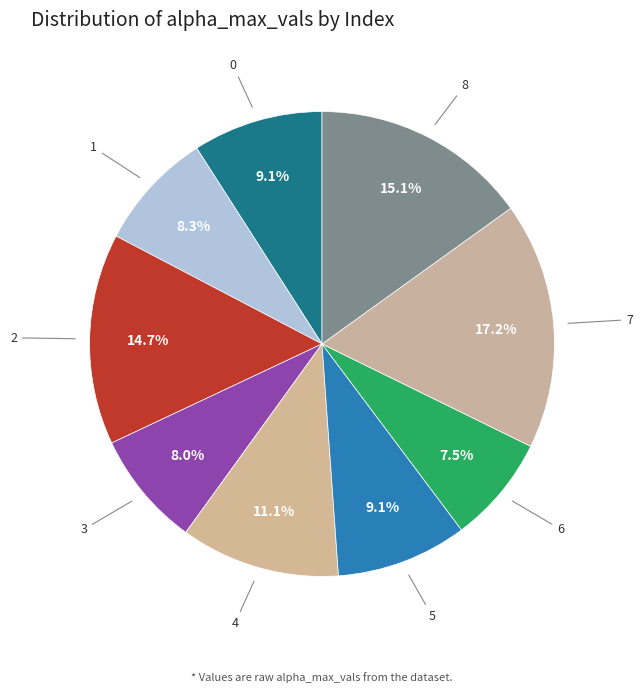

Which category has the smallest portion of the pie?

6